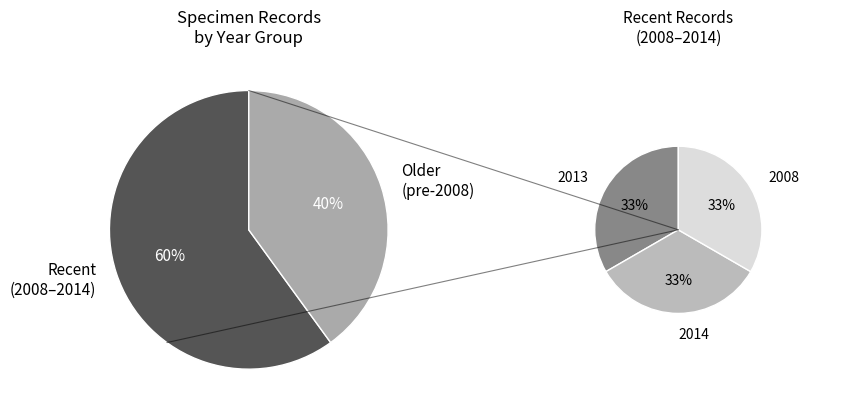

To the nearest percent, what percentage of the pie is 2008?

20%